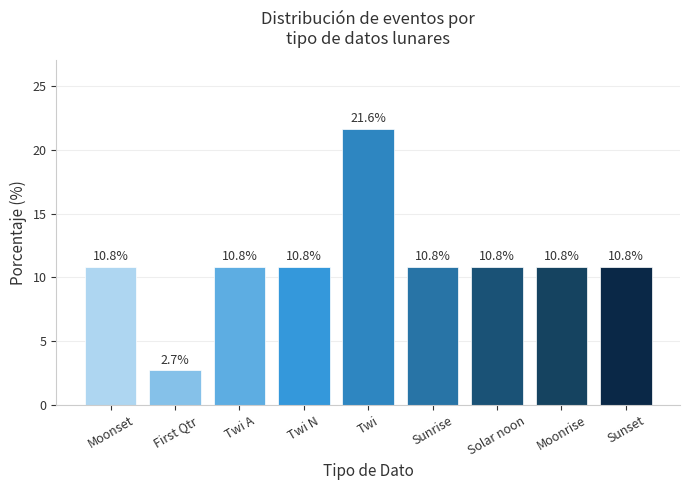

What is the value of the 2nd bar from the left?

2.7